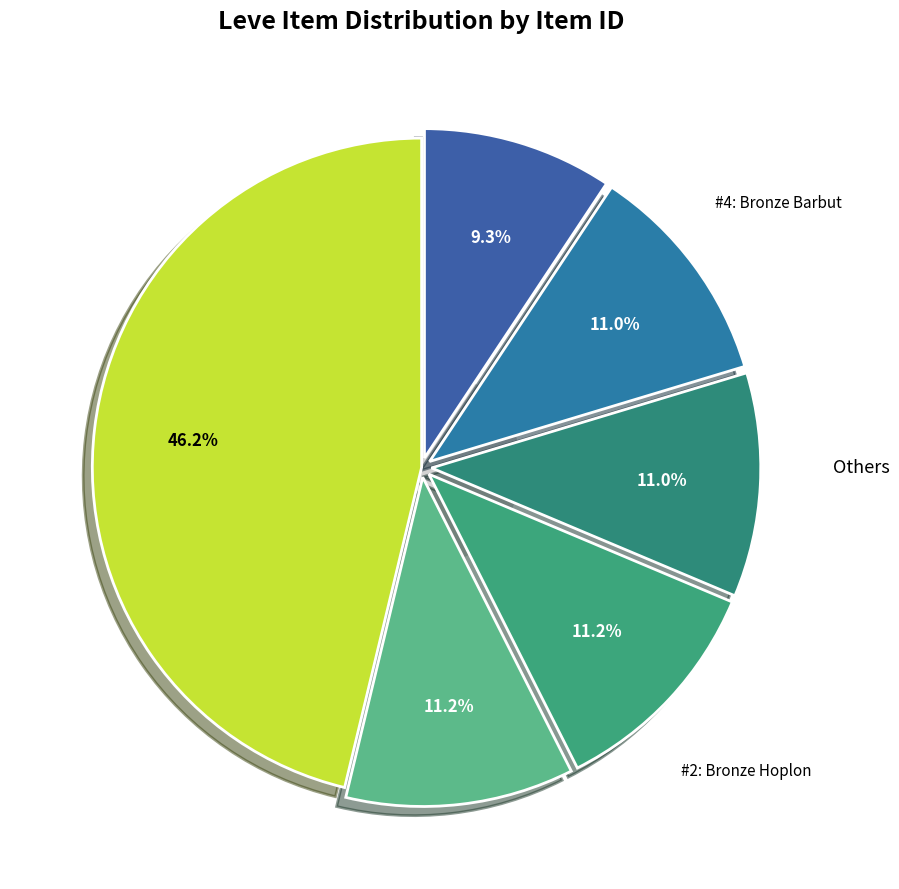

Count the number of slices in the pie.

6